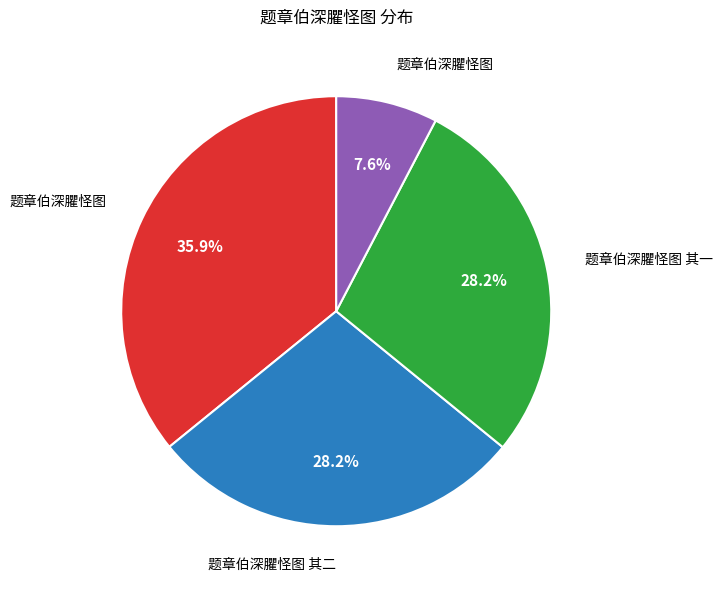

Does any single category account for the majority?

No